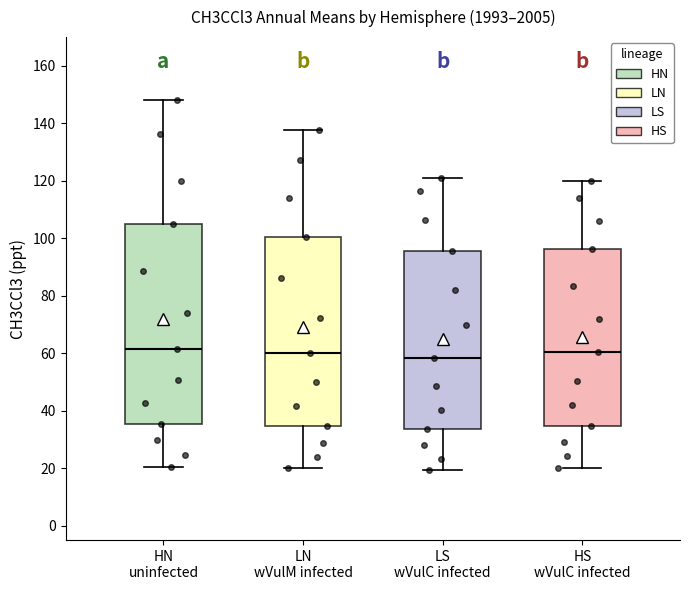

Comparing the boxes themselves (not the whiskers), which one is the tallest?

HN uninfected